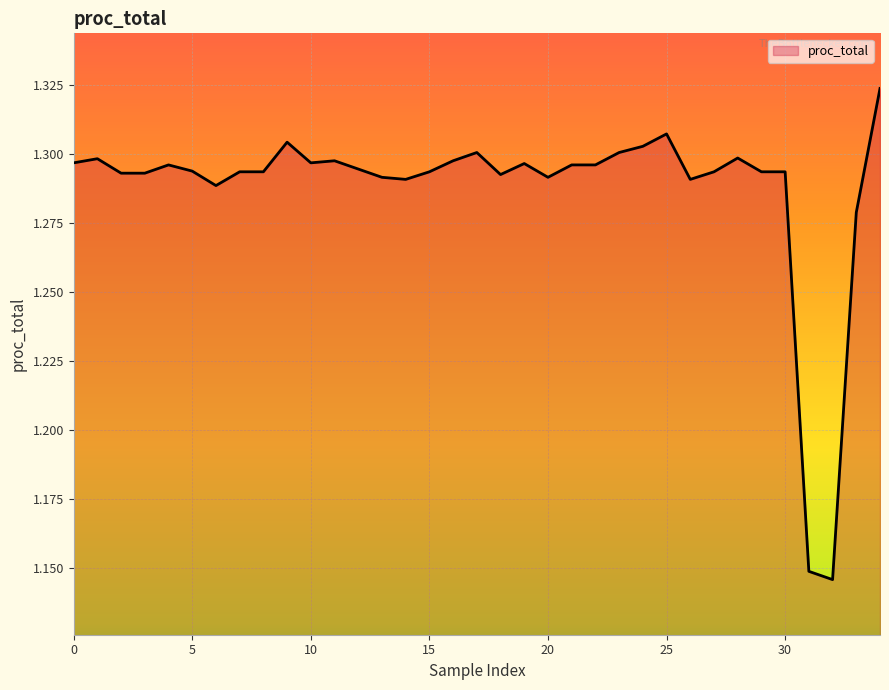

How many lines are shown in the chart?

1